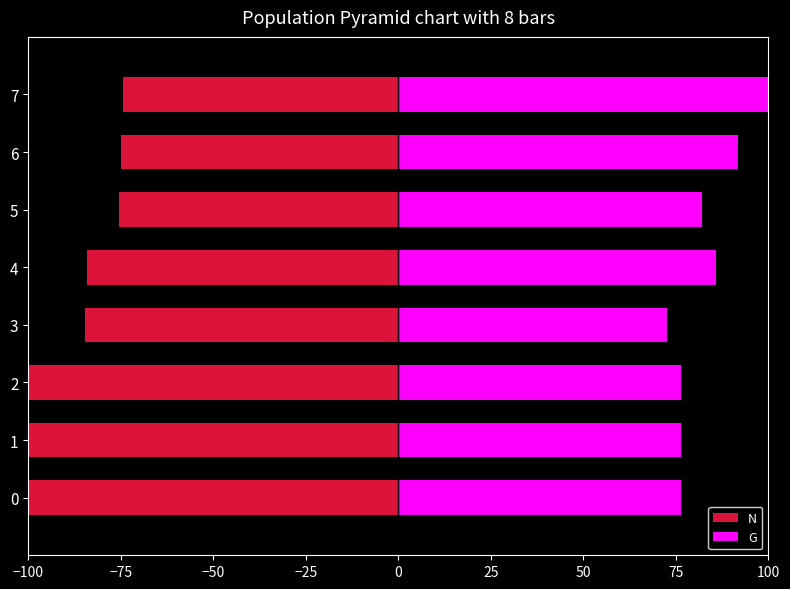

How many bars are there in each group?

2